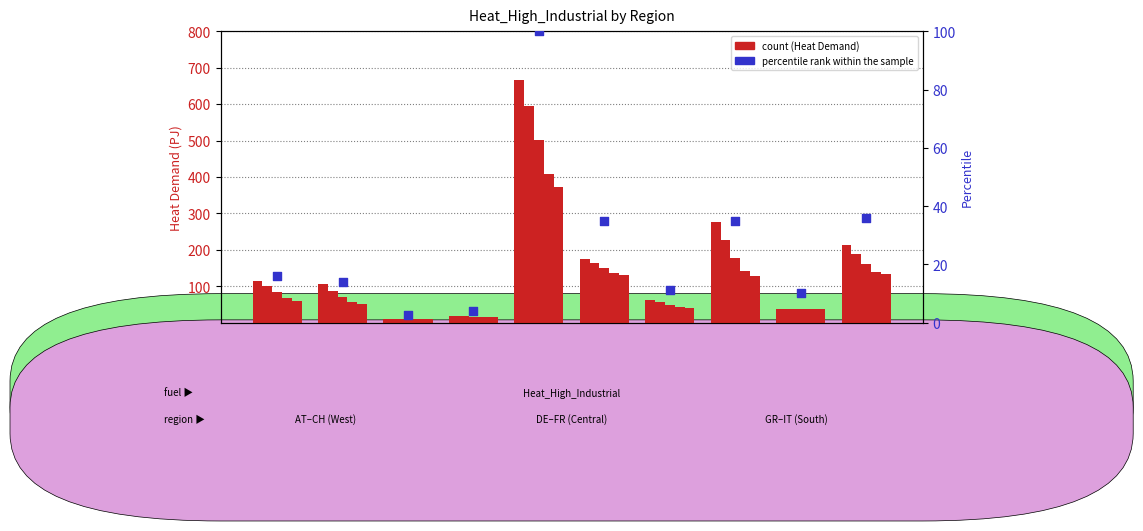

Approximately how many times larger is the value at GR compared to FR?

0.3